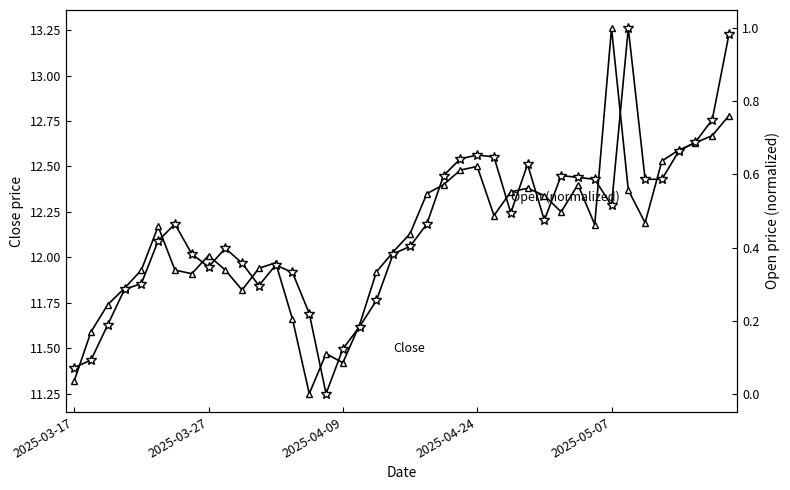

List the labels in order of Open (normalized) value, largest first.

33, 39, 38, 37, 36, 24, 25, 23, 27, 22, 29, 30, 31, 34, 35, 32, 26, 28, 6, 21, 5, 20, 9, 7, 19, 10, 12, 8, 13, 2025-05-07, 11, 2025-04-24, 18, 14, 2025-04-09, 17, 16, 2025-03-27, 2025-03-17, 15